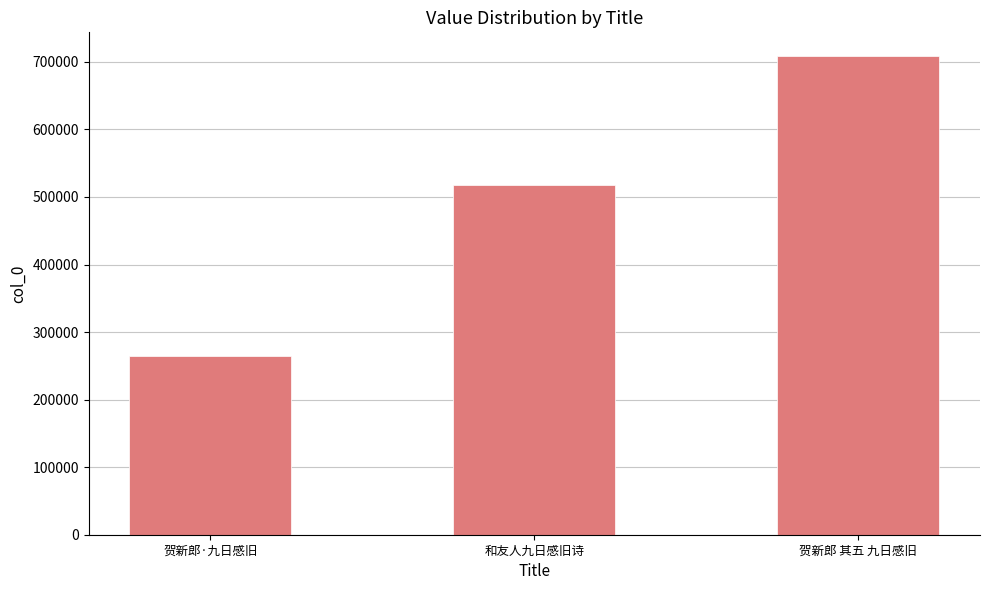

What is the greatest value displayed?

708296